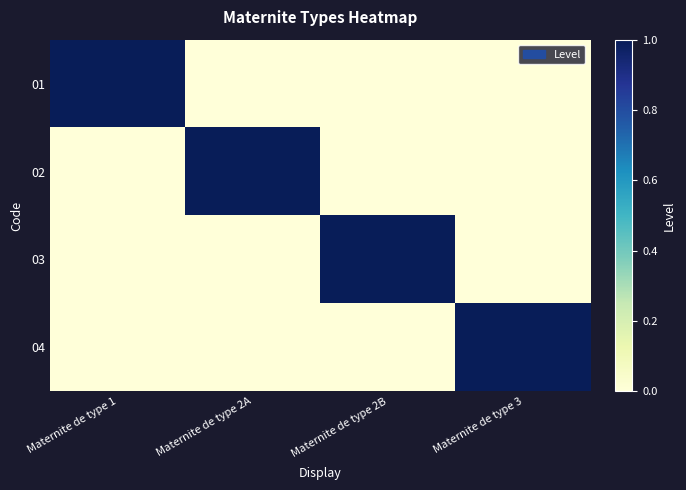

Reading left to right, list all the values displayed in this chart.

01: Maternite de type 1=1	Maternite de type 2A=0	Maternite de type 2B=0	Maternite de type 3=0
02: Maternite de type 1=0	Maternite de type 2A=1	Maternite de type 2B=0	Maternite de type 3=0
03: Maternite de type 1=0	Maternite de type 2A=0	Maternite de type 2B=1	Maternite de type 3=0
04: Maternite de type 1=0	Maternite de type 2A=0	Maternite de type 2B=0	Maternite de type 3=1